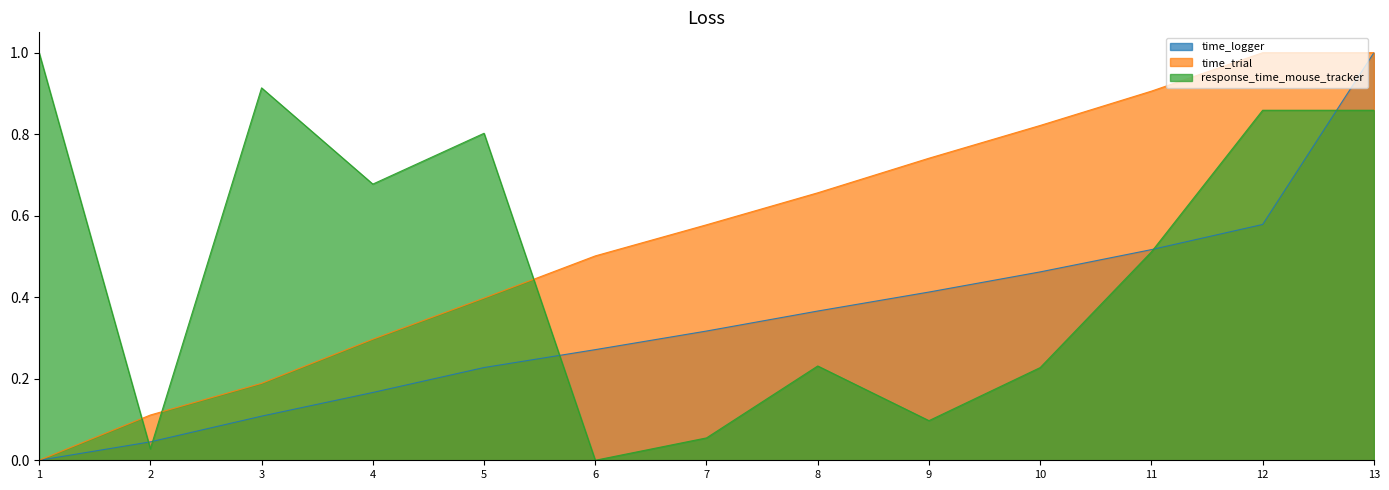

Is the value of time_logger at 10 greater than the value of time_trial at 8?

No